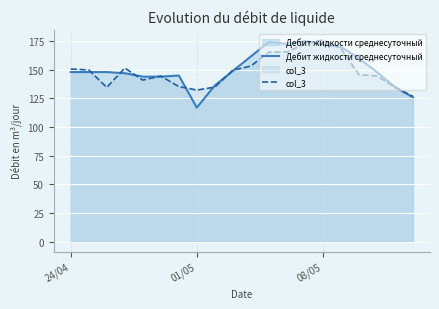

Which series has the largest range (max minus min)?

Дебит жидкости среднесуточный